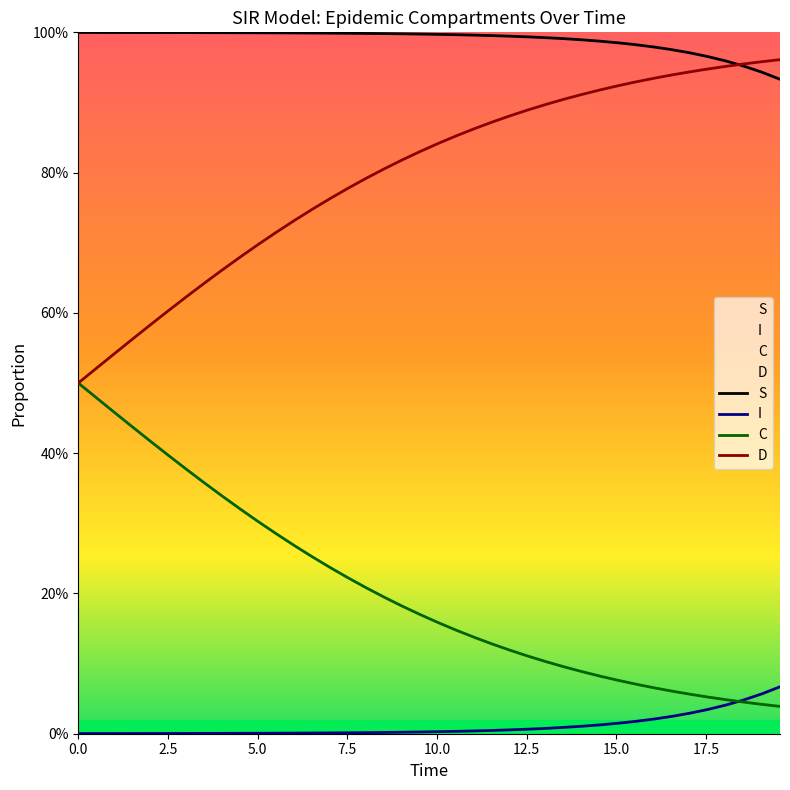

Reading left to right, list all the values displayed in this chart.

S: 1.0	1.0	1.0	1.0	1.0	1.0	1.0	1.0	1.0	1.0	1.0	1.0	1.0	1.0	1.0	1.0	1.0	1.0	1.0	1.0	1.0	1.0	1.0	1.0	1.0	1.0	1.0	1.0	1.0	1.0	1.0	1.0	1.0	1.0	1.0	1.0	1.0	1.0	0.9	0.9
I: 0.0	0.0	0.0	0.0	0.0	0.0	0.0	0.0	0.0	0.0	0.0	0.0	0.0	0.0	0.0	0.0	0.0	0.0	0.0	0.0	0.0	0.0	0.0	0.0	0.0	0.0	0.0	0.0	0.0	0.0	0.0	0.0	0.0	0.0	0.0	0.0	0.0	0.0	0.1	0.1
C: 0.5	0.5	0.5	0.4	0.4	0.4	0.4	0.4	0.3	0.3	0.3	0.3	0.3	0.3	0.2	0.2	0.2	0.2	0.2	0.2	0.2	0.1	0.1	0.1	0.1	0.1	0.1	0.1	0.1	0.1	0.1	0.1	0.1	0.1	0.1	0.1	0.0	0.0	0.0	0.0
D: 0.5	0.5	0.5	0.6	0.6	0.6	0.6	0.6	0.7	0.7	0.7	0.7	0.7	0.7	0.8	0.8	0.8	0.8	0.8	0.8	0.8	0.9	0.9	0.9	0.9	0.9	0.9	0.9	0.9	0.9	0.9	0.9	0.9	0.9	0.9	0.9	1.0	1.0	1.0	1.0